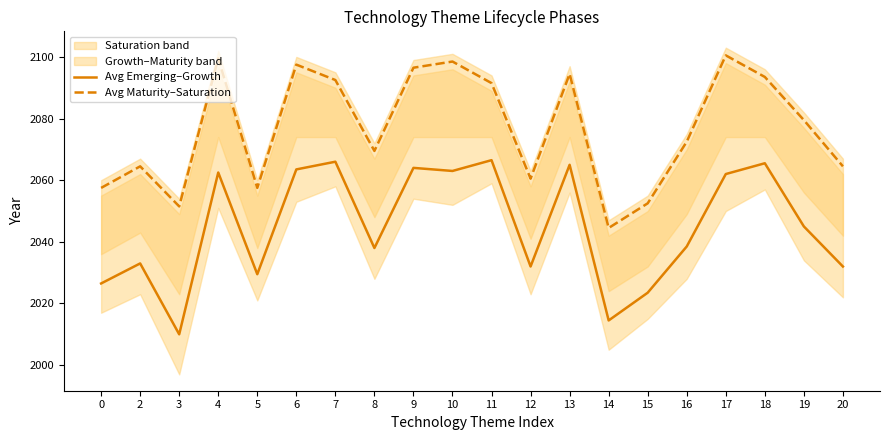

Does the chart display data point markers on the line(s)?

No